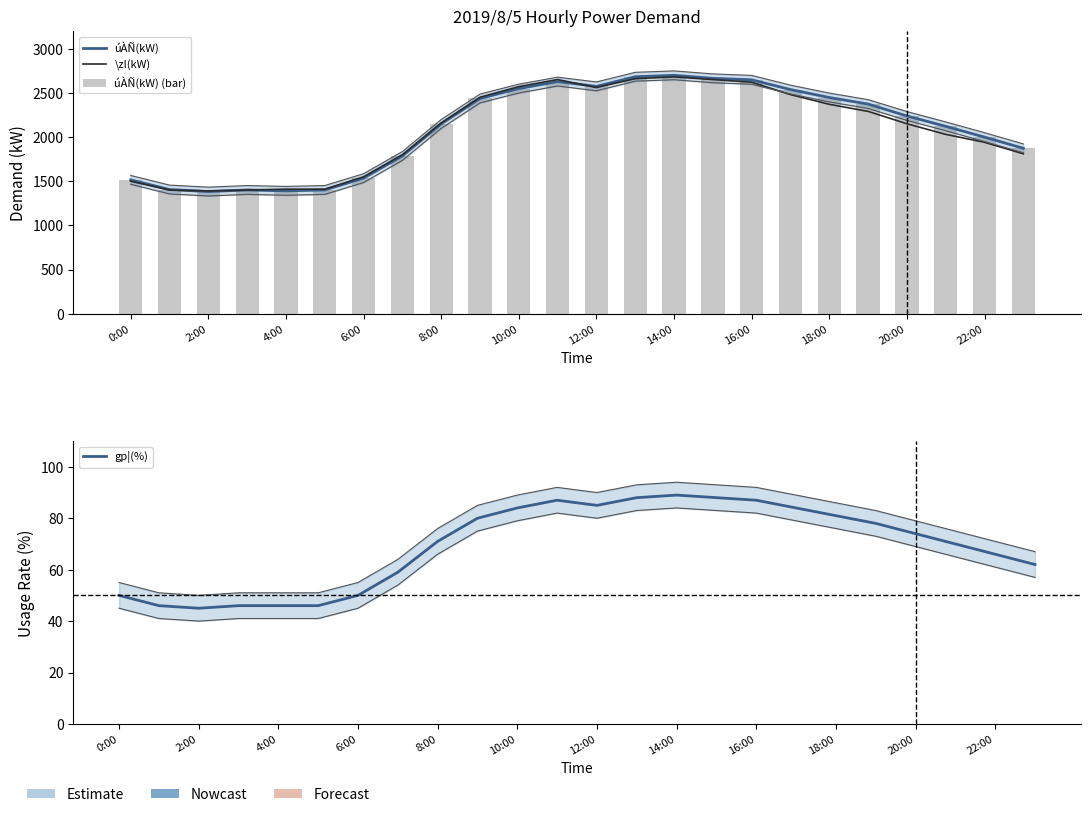

True or false: \zl(kW) has a value of 1459 at 22:00.

False